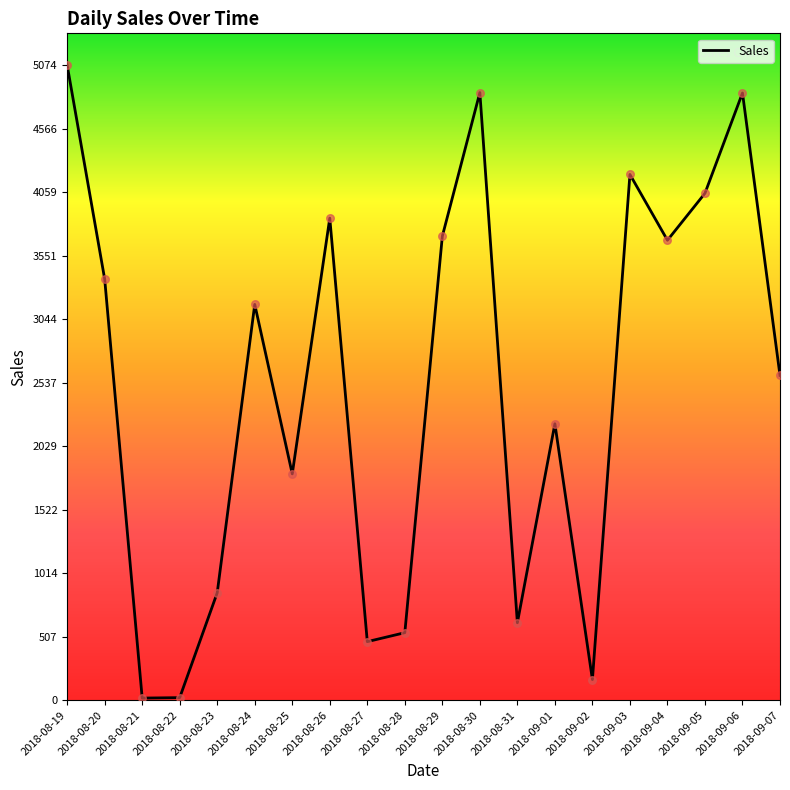

Which has a higher value, 2018-08-26 or 2018-09-07?

2018-08-26